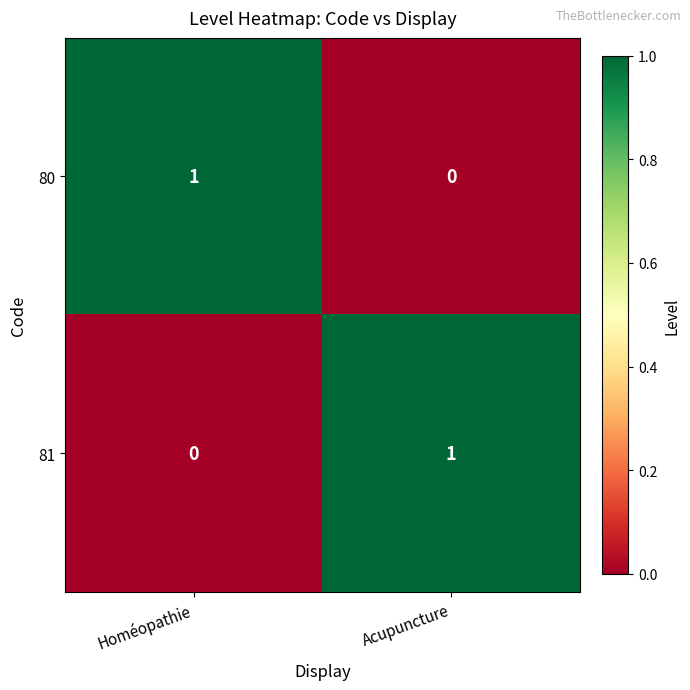

The value of 81 at Acupuncture is 1. True or false?

True